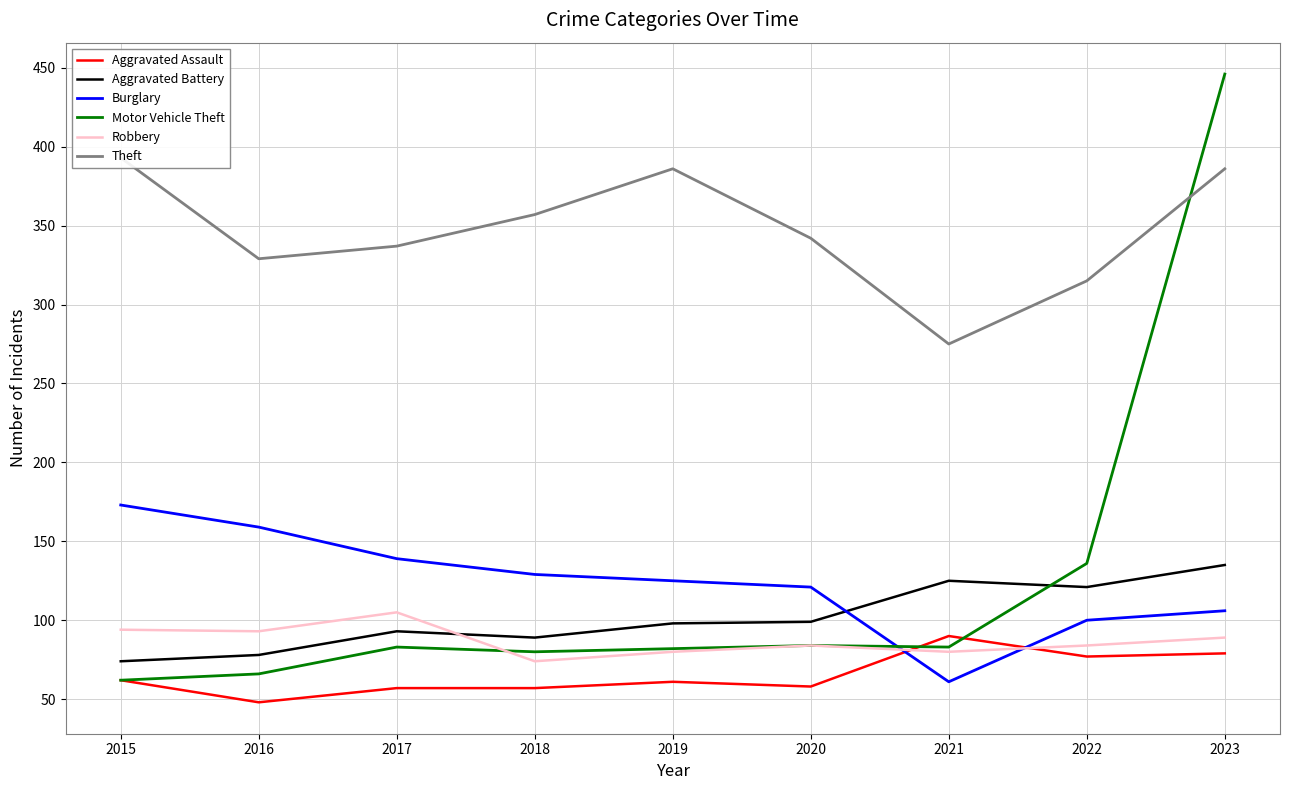

At how many categories does at least one series exceed 113?

9